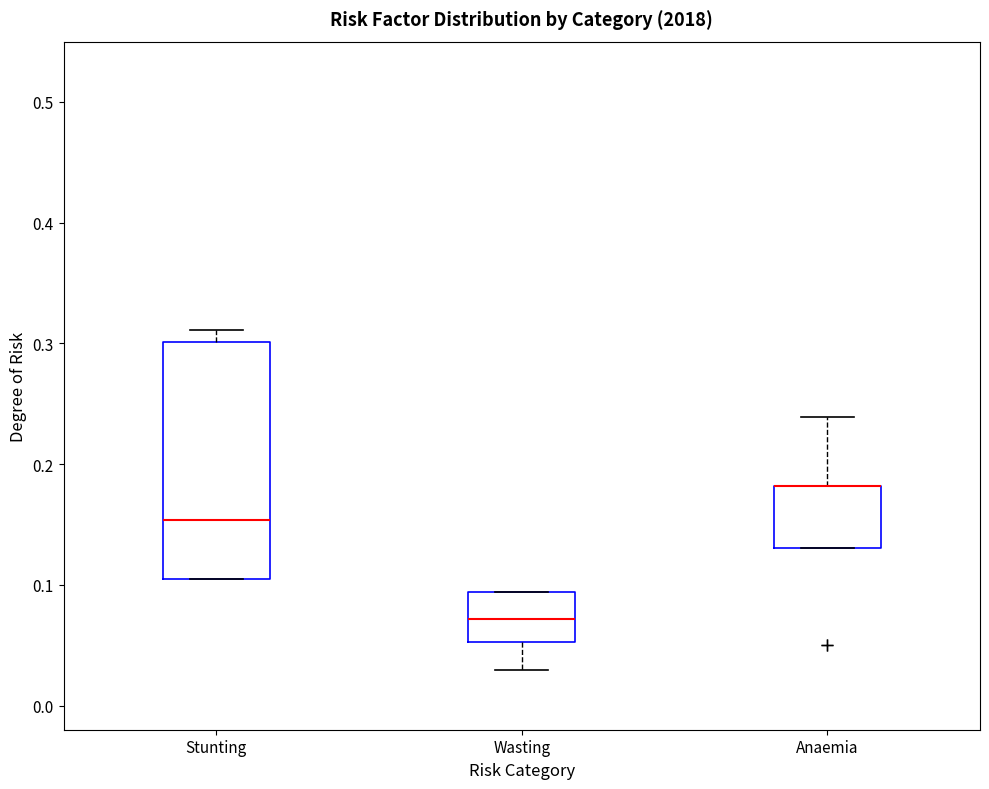

Where is the lower edge of the box for Anaemia on the y-axis? The values are not printed on the chart, so give them approximately, as read against the axis.

0.13